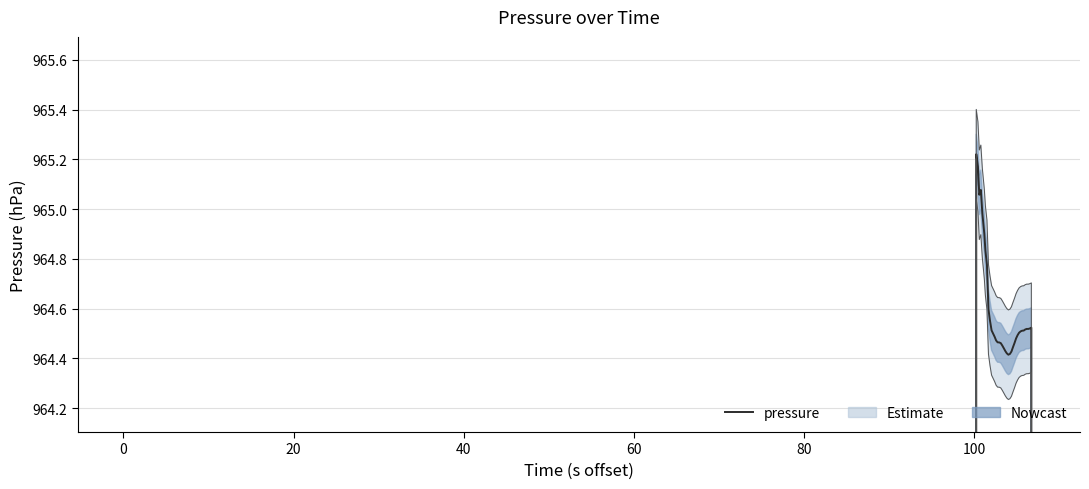

Reading right to left, list all the values displayed in this chart.

578.7	771.6	964.5	964.5	964.5	964.5	964.5	964.5	964.5	964.5	964.5	964.5	964.5	964.5	964.4	964.4	964.4	964.4	964.4	964.4	964.4	964.5	964.5	964.5	964.5	964.5	964.5	964.5	964.6	964.6	964.8	964.8	964.9	965.0	965.1	965.1	965.2	965.2	772.2	579.2